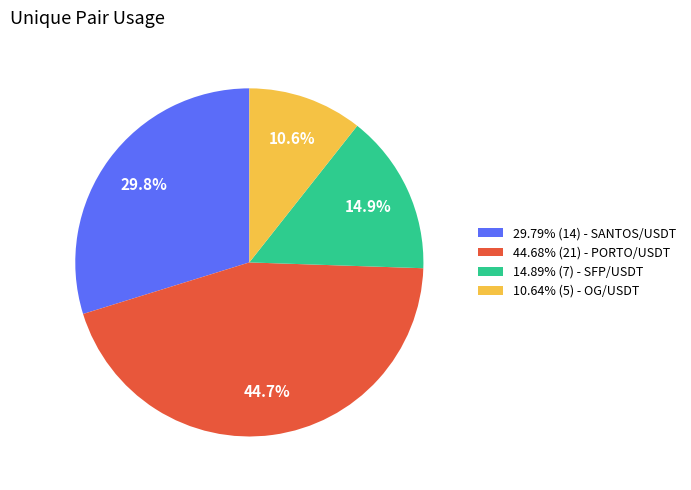

Does 14.89% (7) - SFP/USDT represent more than half of the total?

No